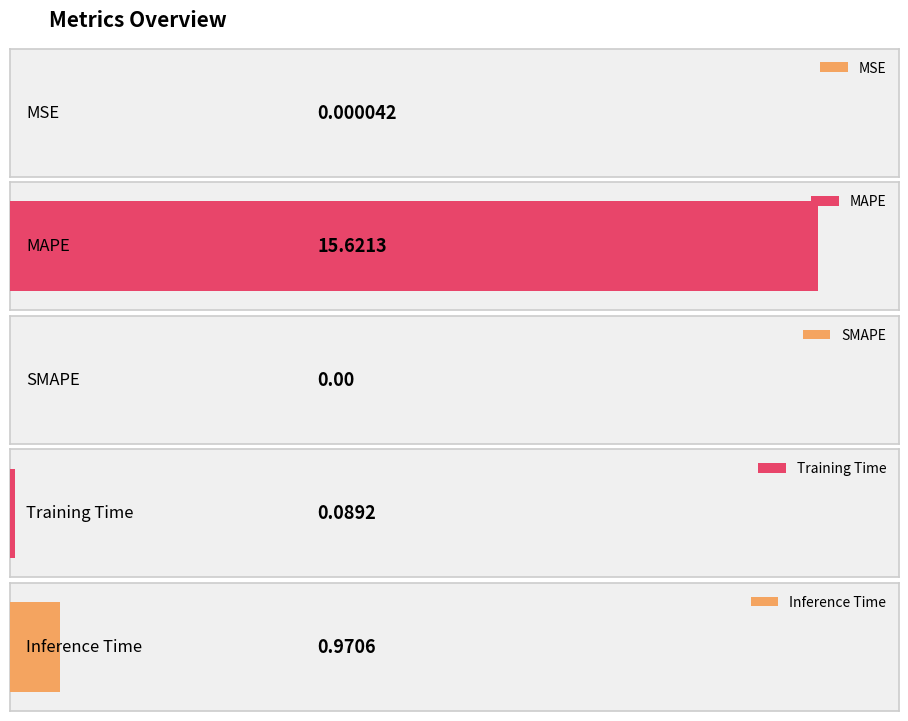

How many bars are there in total?

5